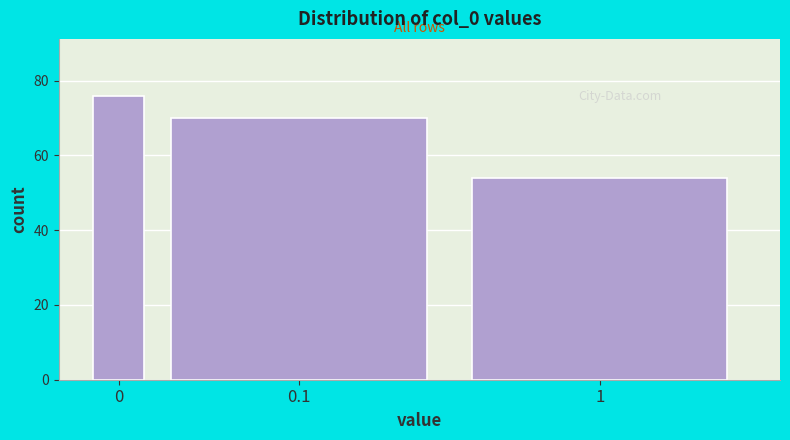

Reading left to right, extract all data points from this chart.

0=76	0.1=70	1=54